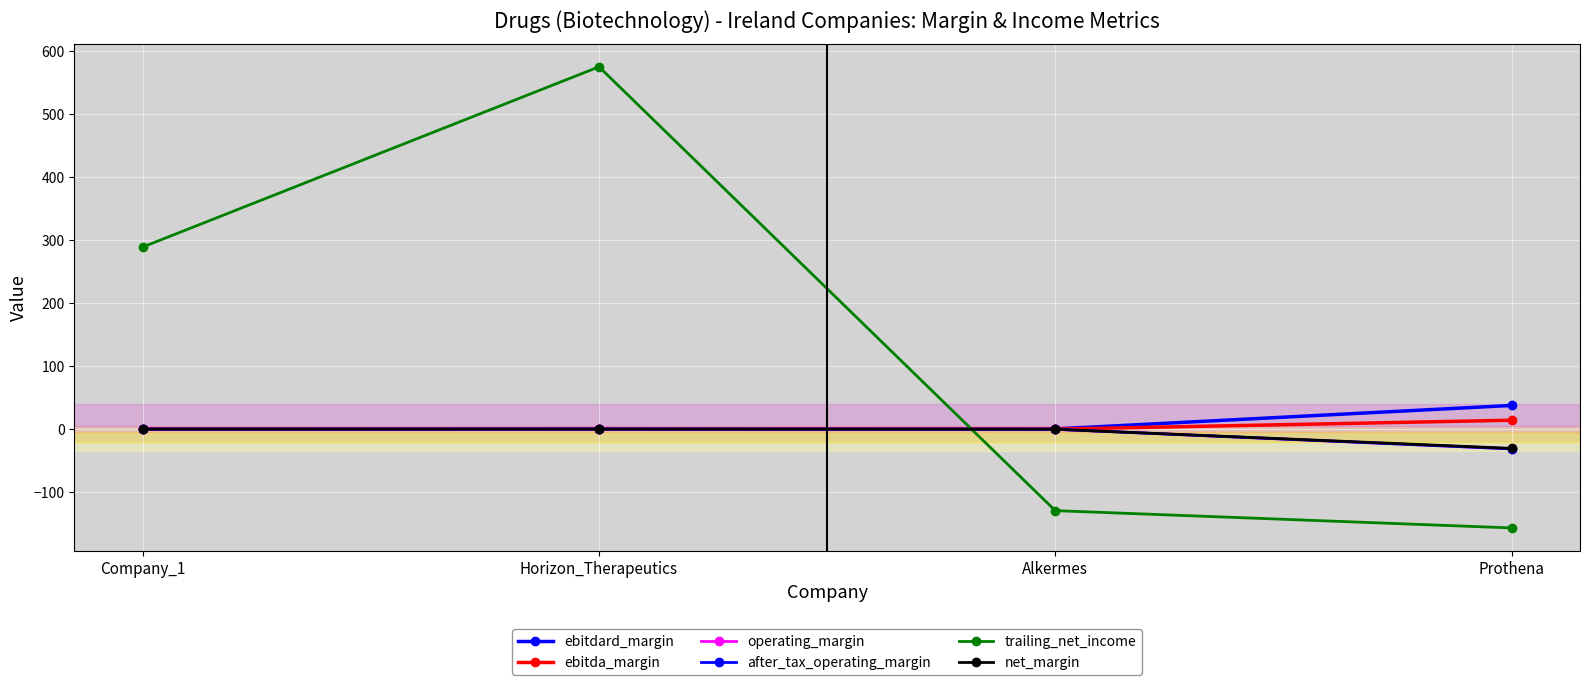

How many categories are shown in the chart?

4